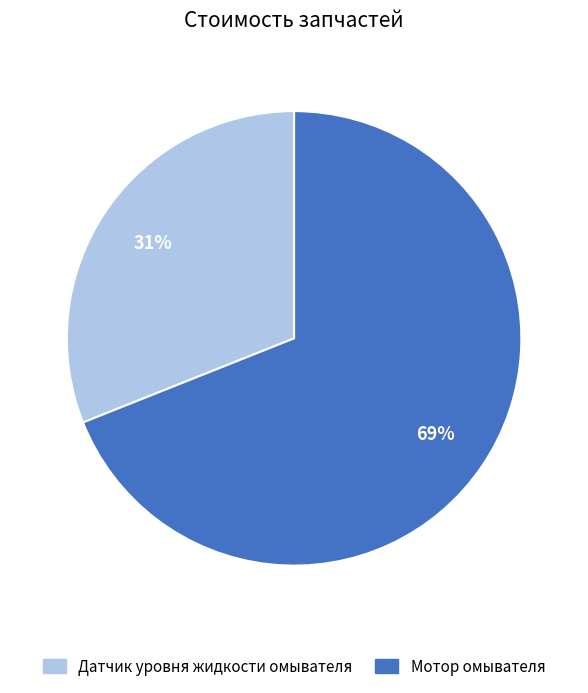

How many segments does this pie chart have?

2